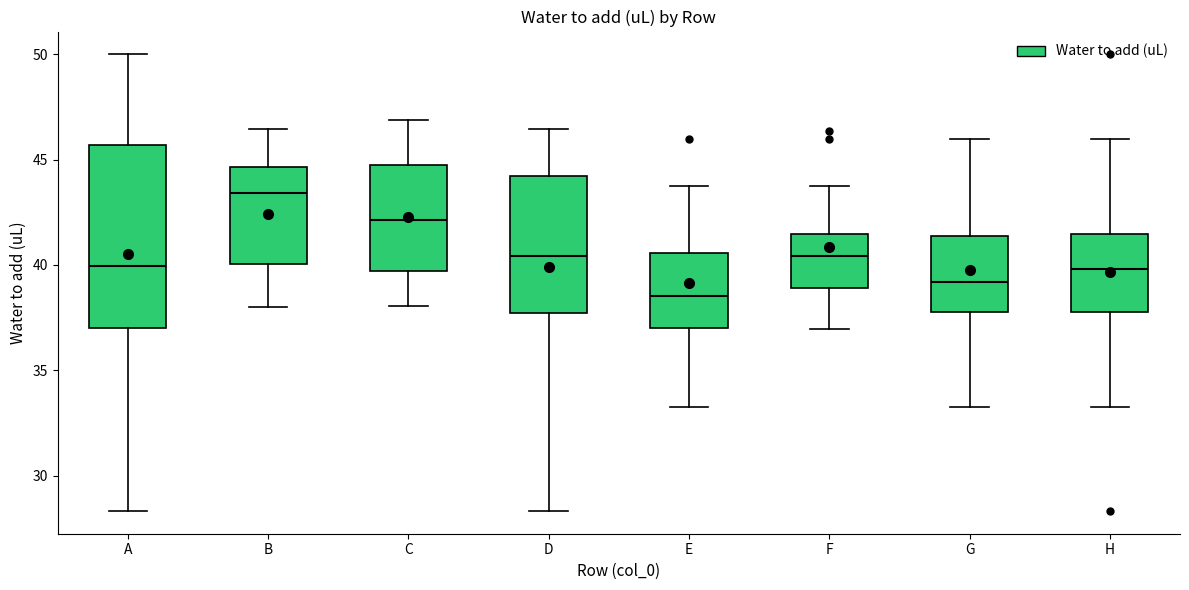

Which box has the highest median line?

B